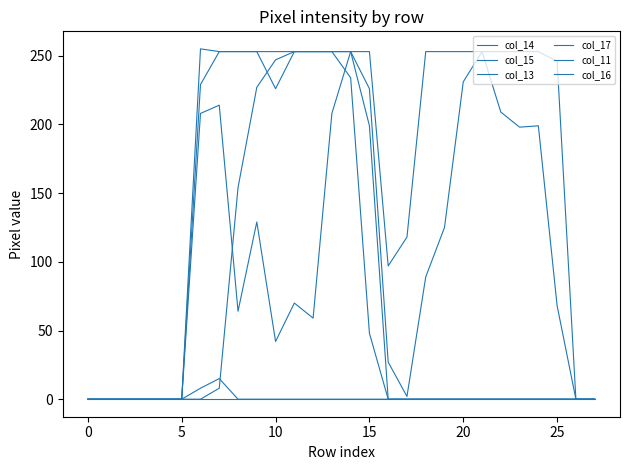

Reading left to right, list all the values displayed in this chart.

col_14: 0	0	0	0	0	0	255	253	253	253	253	253	253	253	253	226	27	2	89	125	231	253	253	253	253	246	0	0
col_15: 0	0	0	0	0	0	208	214	64	129	42	70	59	208	253	253	97	118	253	253	253	253	209	198	199	68	0	0
col_13: 0	0	0	0	0	0	229	253	253	253	226	253	253	253	253	199	0	0	0	0	0	0	0	0	0	0	0	0
col_17: 0	0	0	0	0	0	0	0	0	0	0	0	0	0	0	0	0	0	0	0	0	0	0	0	0	0	0	0
col_11: 0	0	0	0	0	0	0	8	154	227	247	253	253	253	234	48	0	0	0	0	0	0	0	0	0	0	0	0
col_16: 0	0	0	0	0	0	8	15	0	0	0	0	0	0	0	0	0	0	0	0	0	0	0	0	0	0	0	0